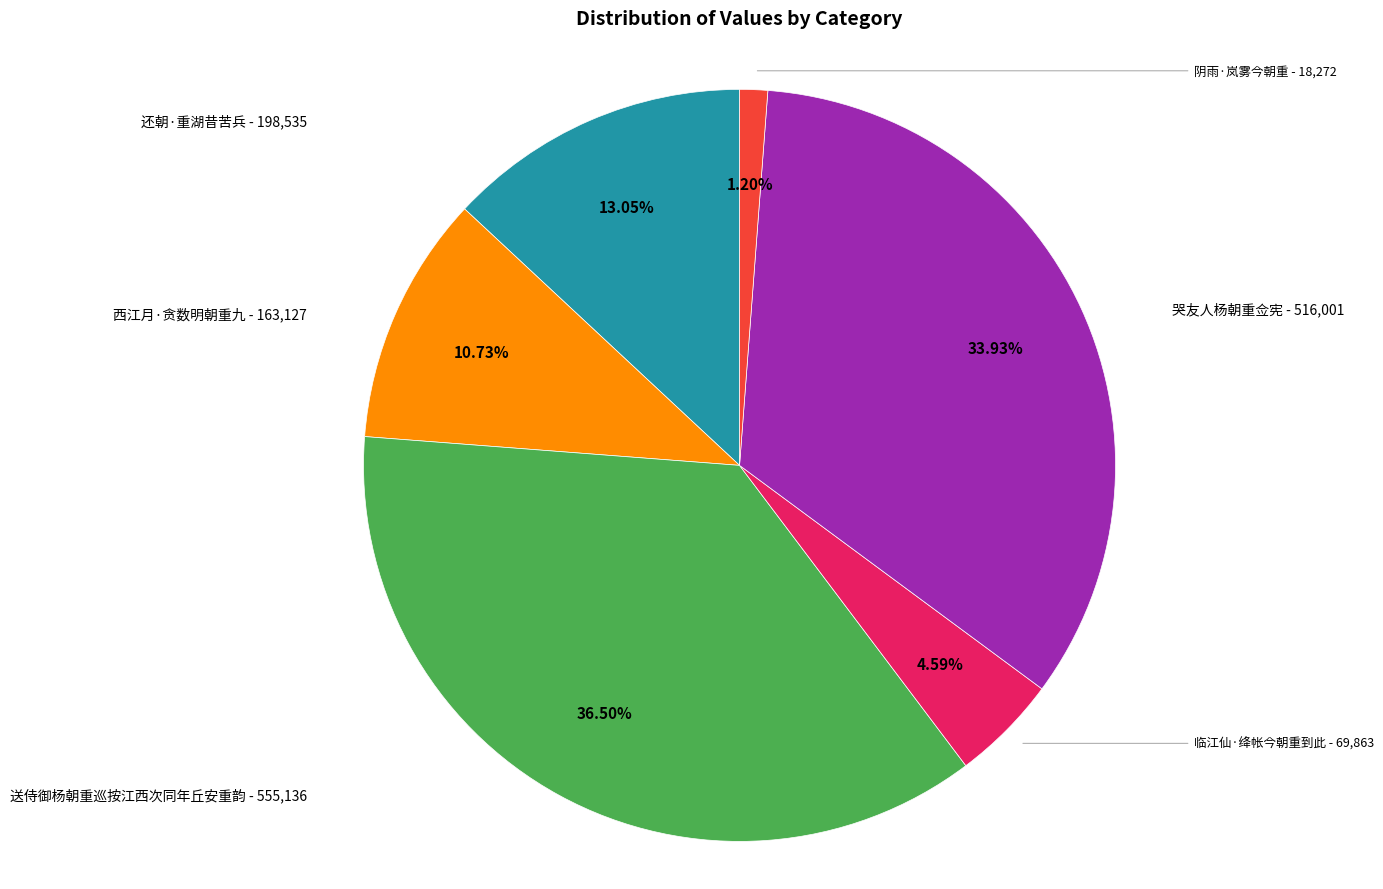

Does 阴雨·岚雾今朝重 account for over 50% of the chart?

No